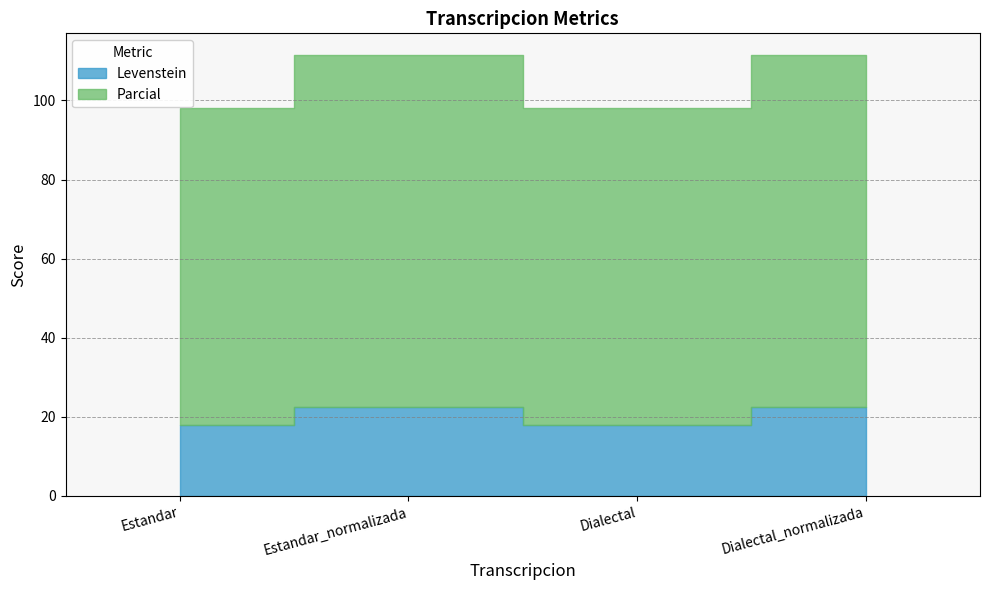

What position from the left is Estandar?

1